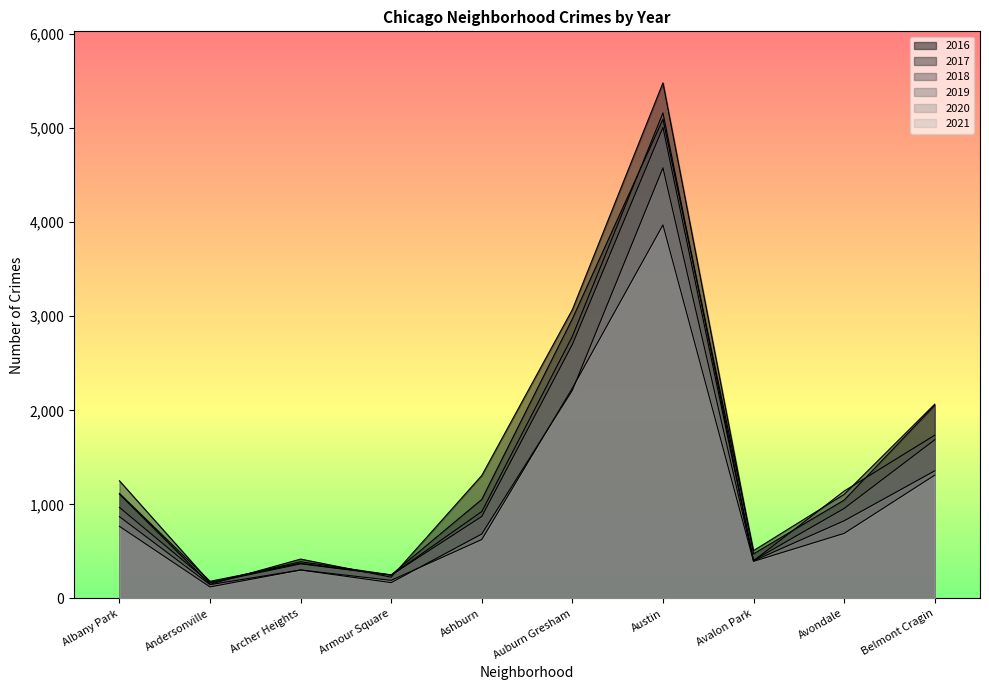

True or false: 2018 has more than 1 interior local peaks.

True